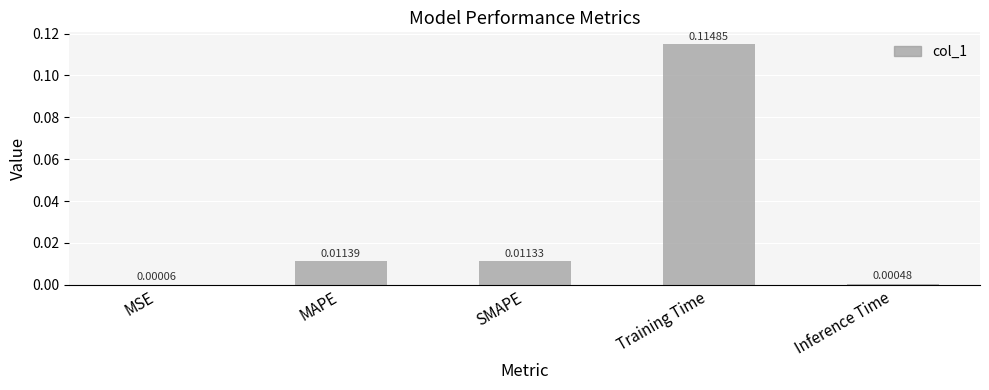

Are the bars horizontal?

No